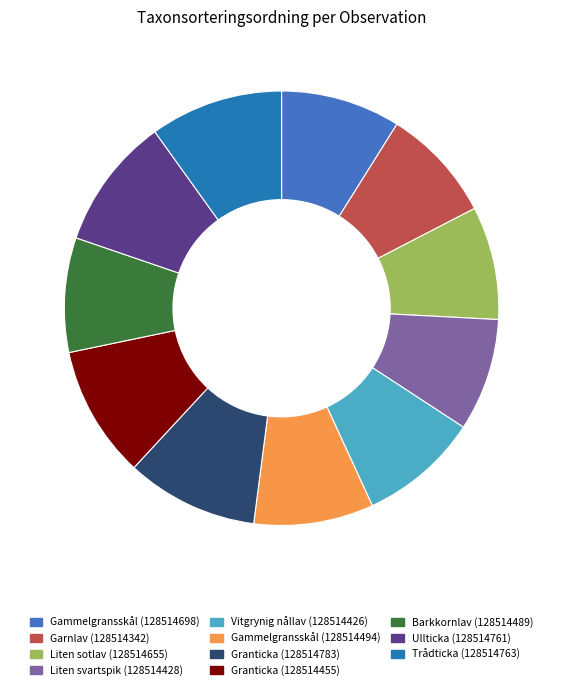

Combined, do Garnlav (128514342) and Granticka (128514455) account for over 50%?

No